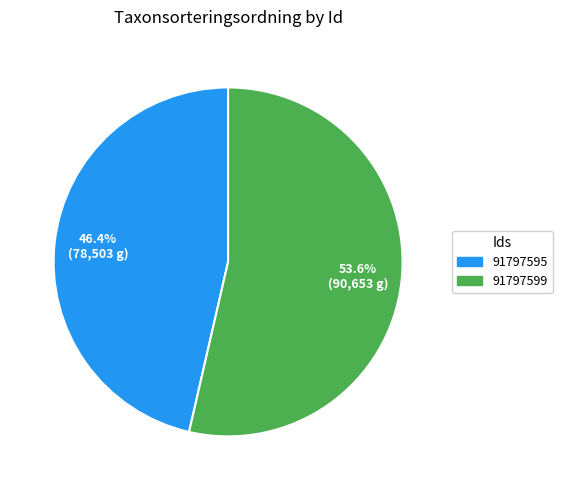

What is the largest slice in the pie chart?

91797599